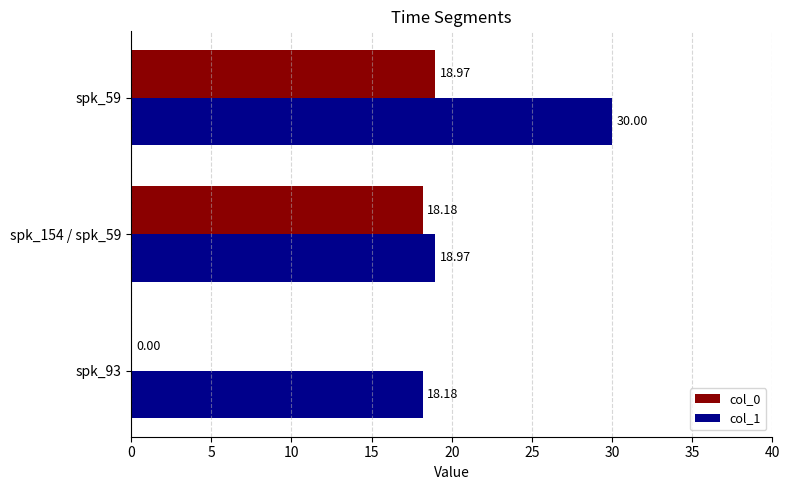

What is the total value across all series at spk_59?

49.0